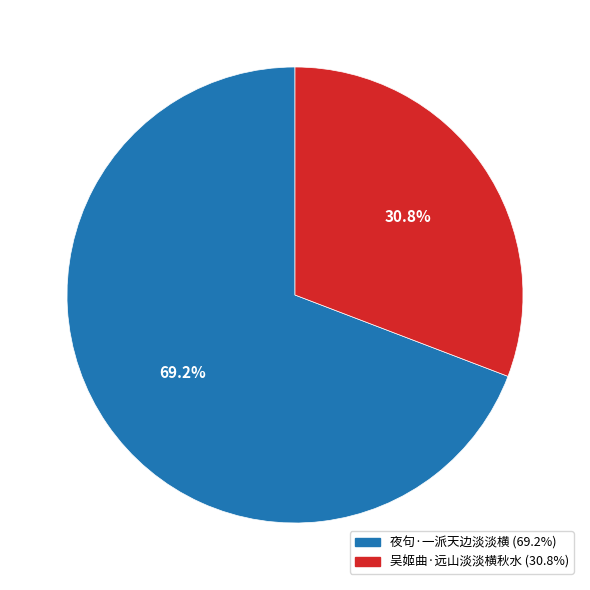

How many segments does this pie chart have?

2